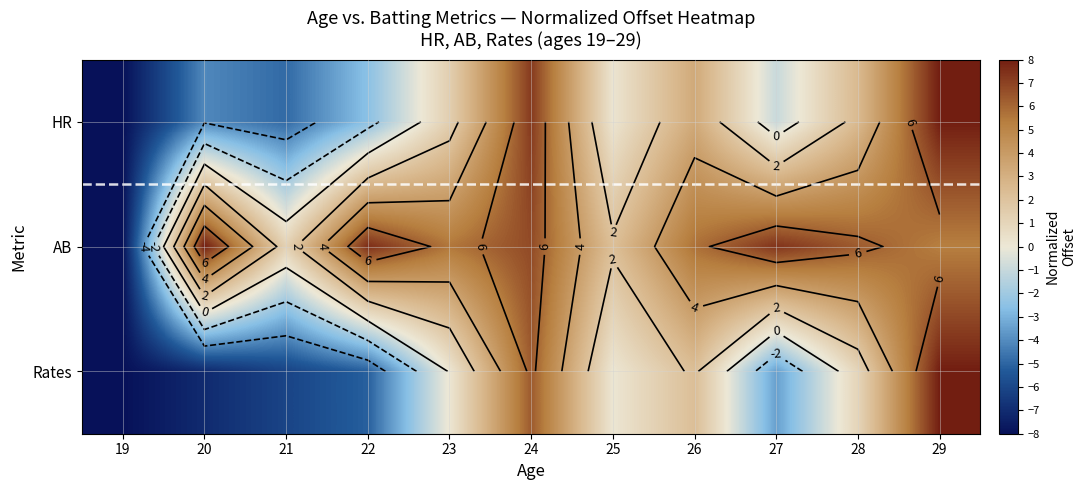

At how many categories does at least one series exceed 5?

8